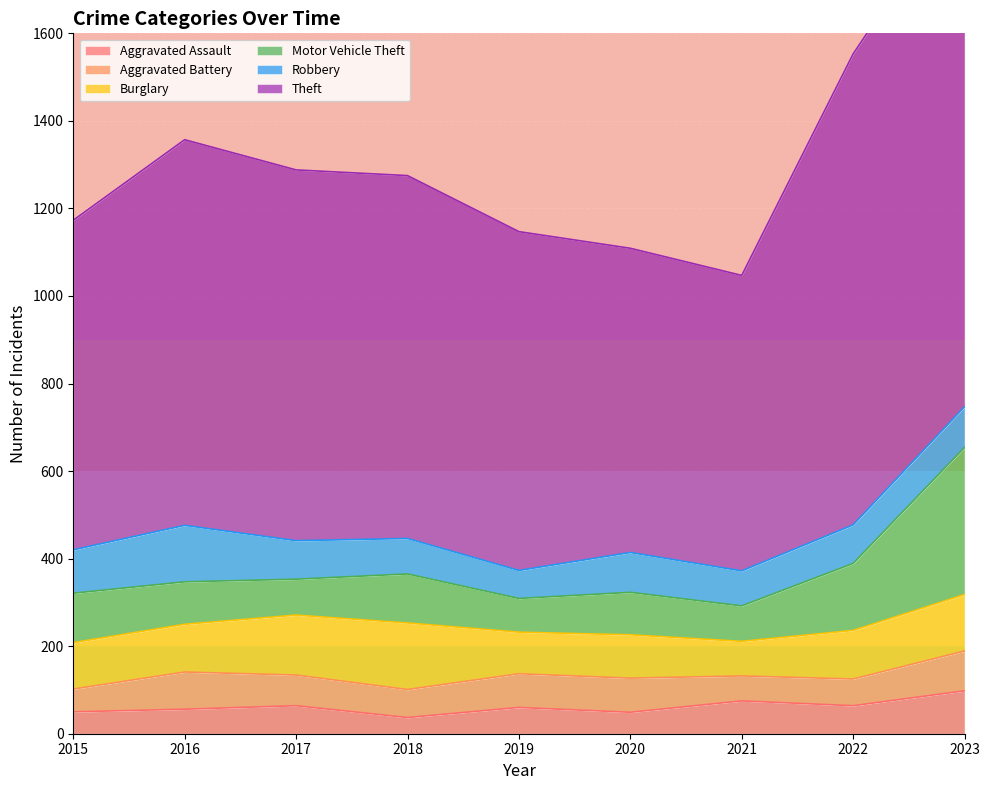

The value of Aggravated Assault at 2022 is 108. True or false?

False